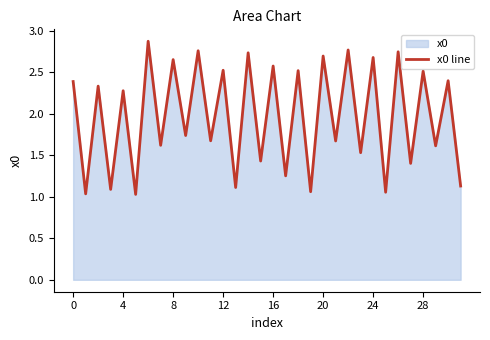

What is the change in value from 17 to 26?

+1.5